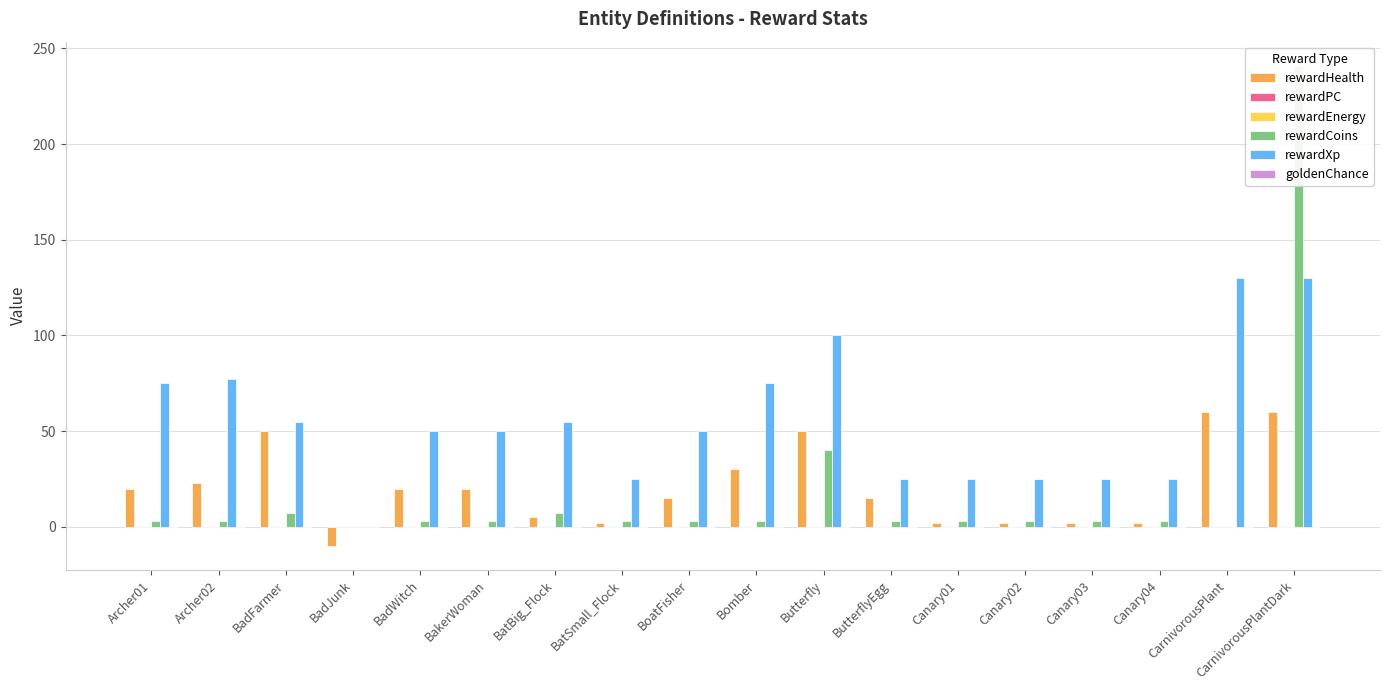

What is the smallest value displayed?

-10